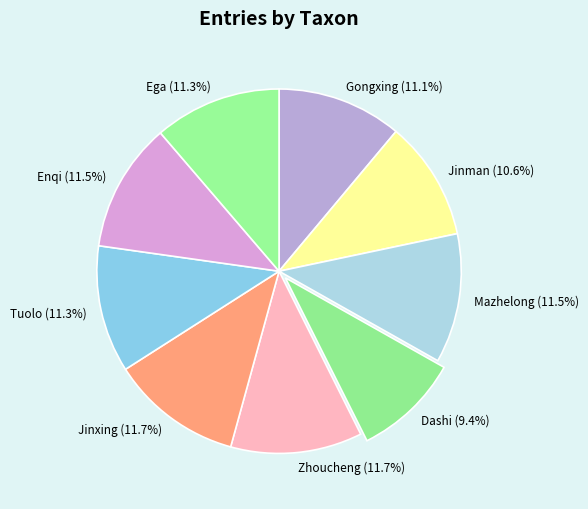

What is the ratio of the value at Ega to the value at Zhoucheng?

1.0